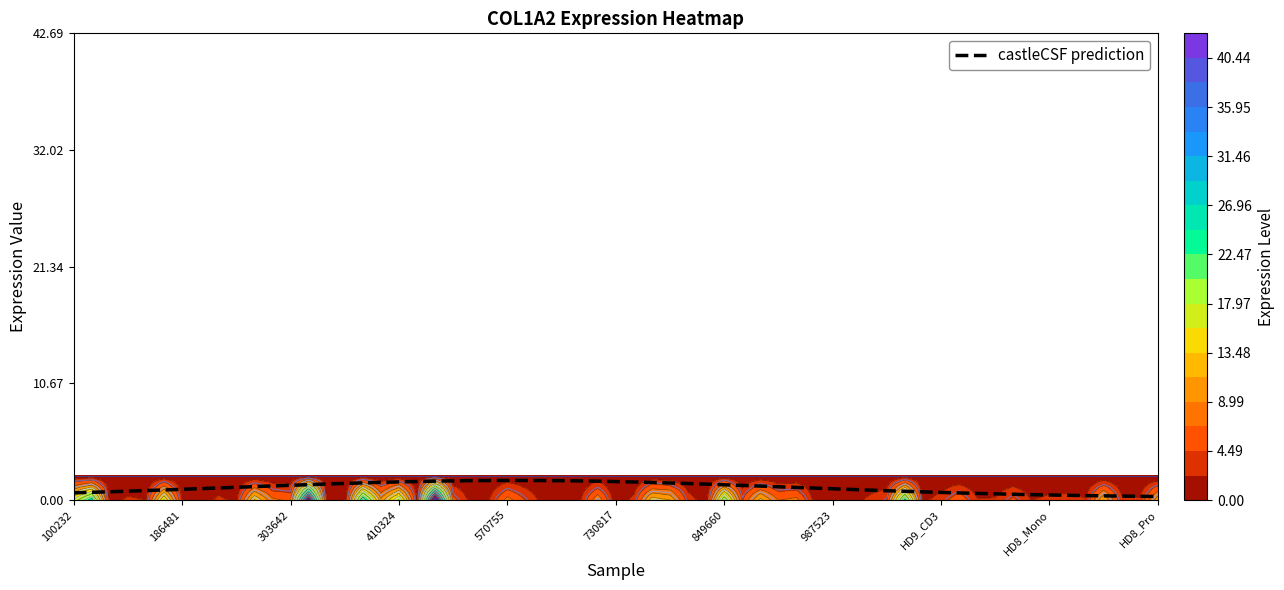

How many values exceed 6?

10